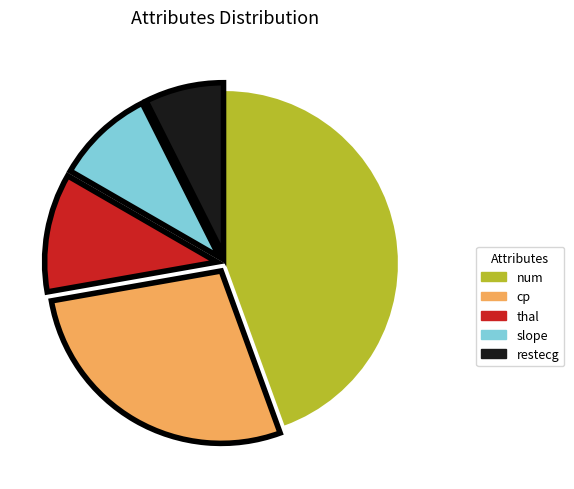

Is it true that cp is 34% of the pie?

False